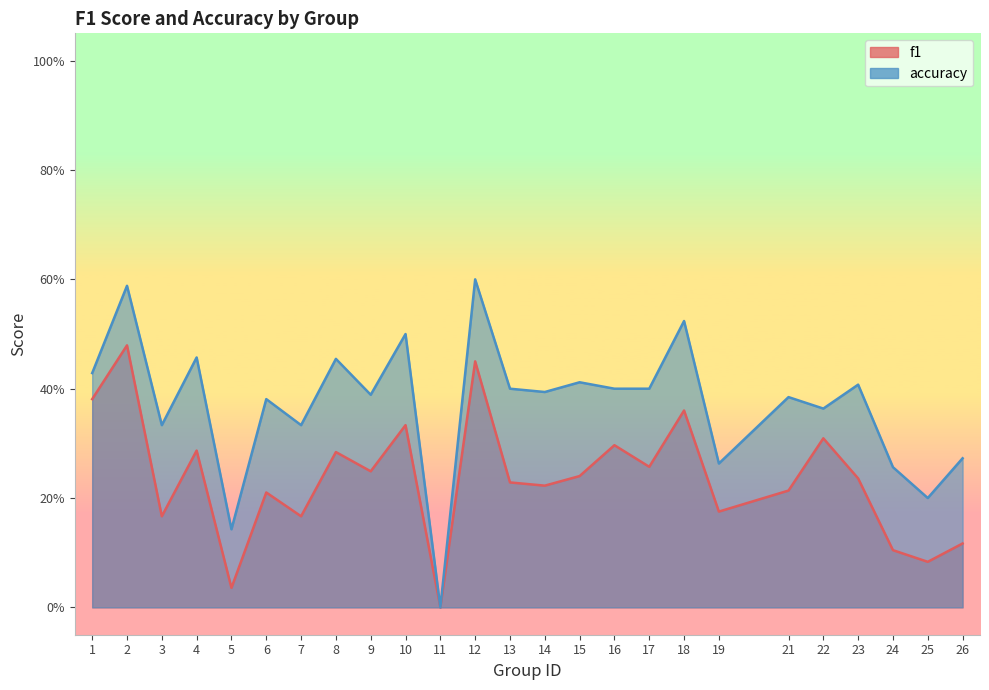

Which series changed the most between 12 and 23?

f1